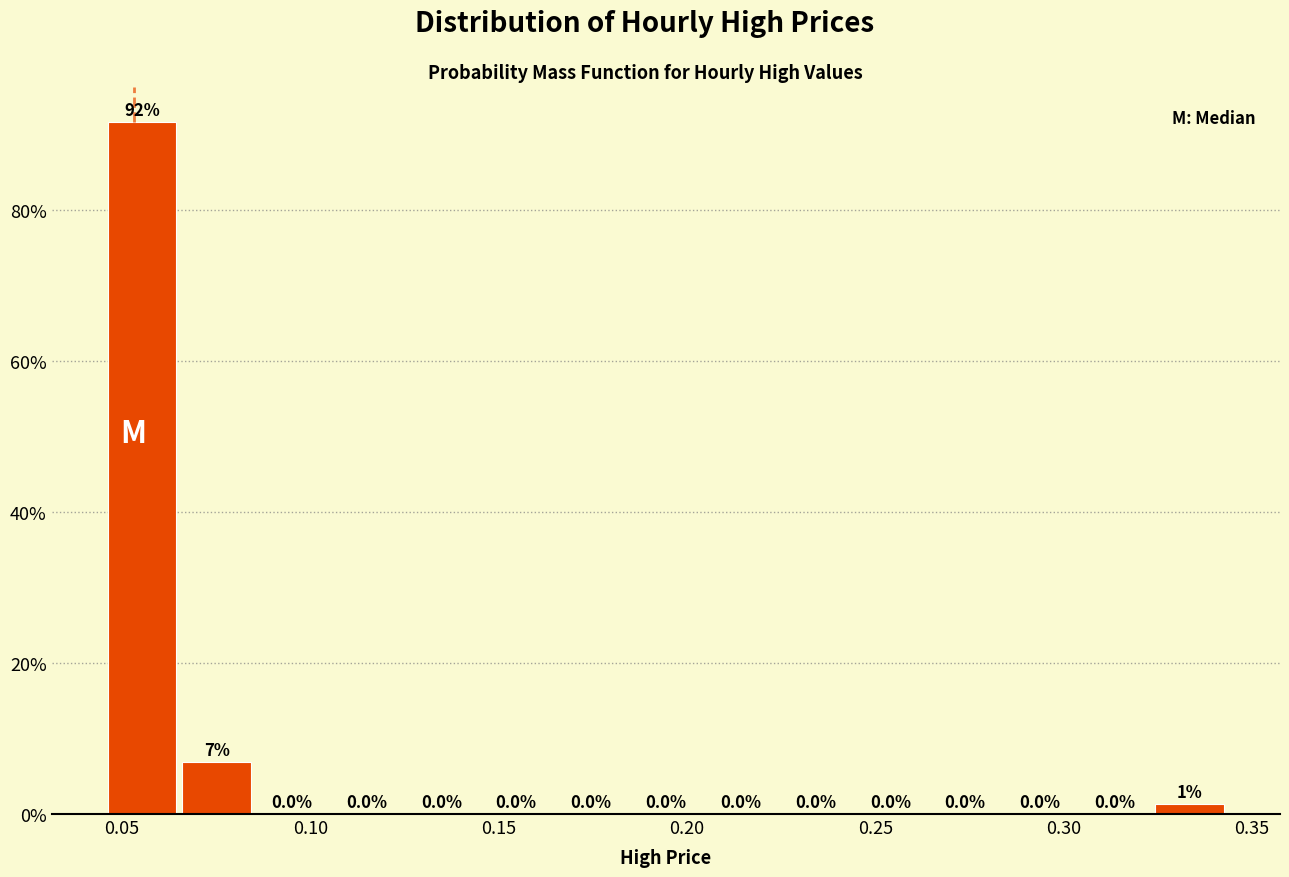

Read against the x-axis, roughly where is the centre of the tallest bar?

0.055